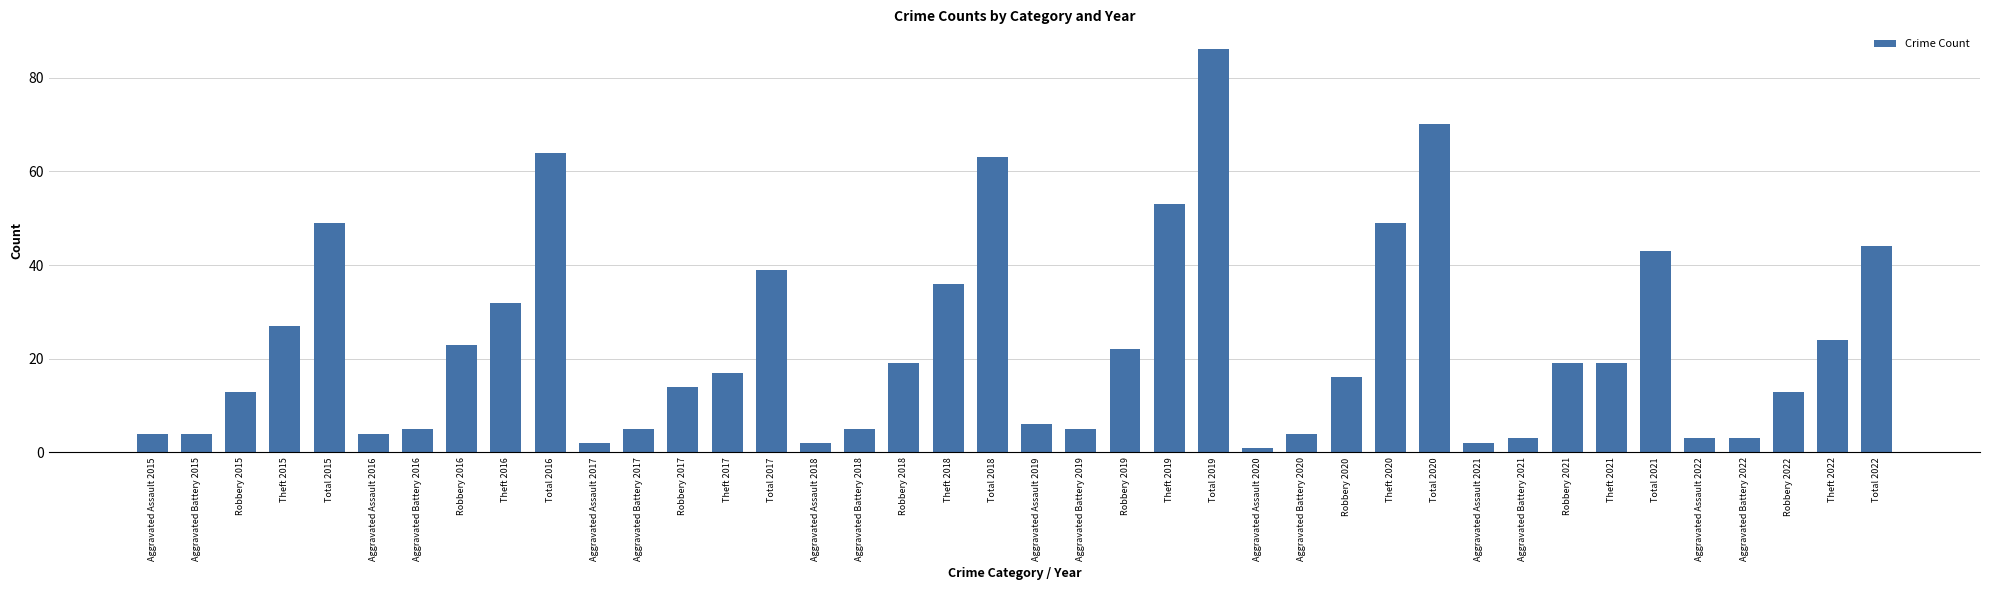

Approximately how many times larger is the value at Aggravated Assault 2020 compared to Aggravated Battery 2019?

0.2